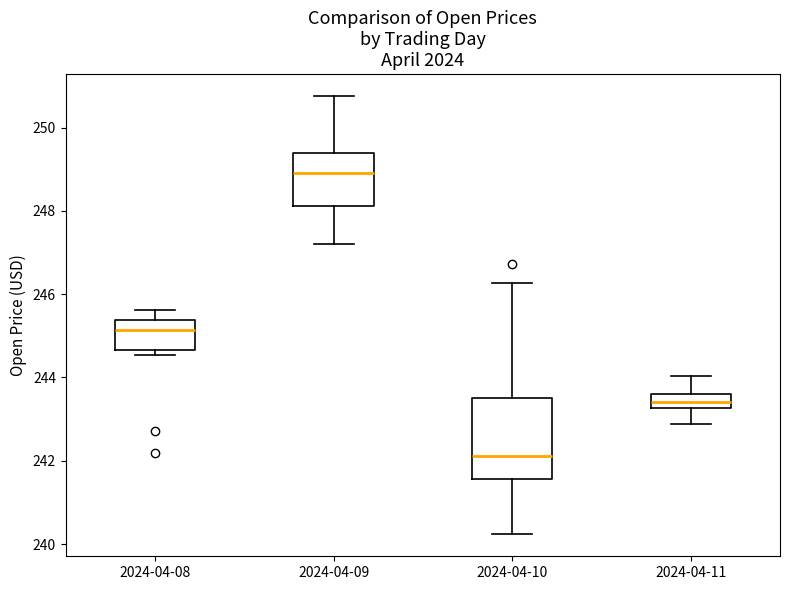

Reading left to right, transcribe this box plot: for each box, give where its median line is, the range the box spans, and where its two whiskers end, as read against the y-axis. The values are not printed on the chart, so give them approximately, as read against the axis.

2024-04-08: median 245.2, box 244.6 to 245.4, whiskers 244.6 (just below the box's lower edge) to 245.6
2024-04-09: median 249.0, box 248.2 to 249.4, whiskers 247.2 to 250.8
2024-04-10: median 242.2, box 241.6 to 243.6, whiskers 240.2 to 246.2
2024-04-11: median 243.4, box 243.2 to 243.6, whiskers 242.8 to 244.0